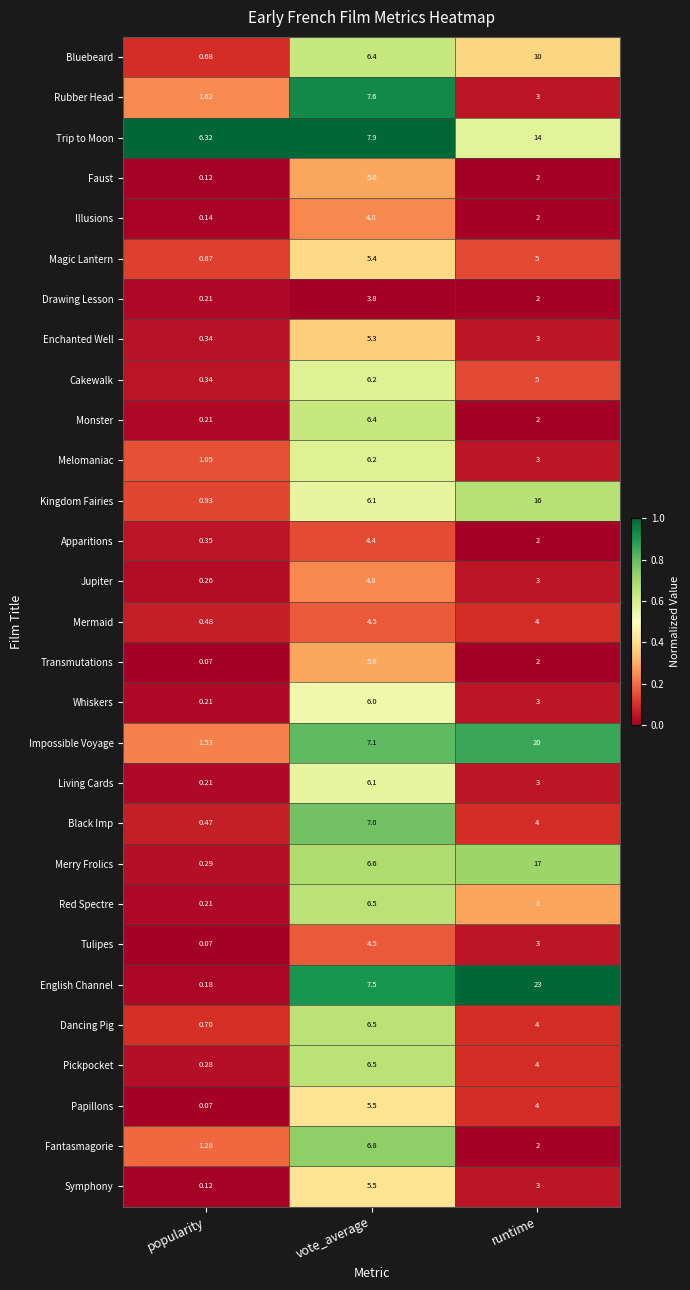

Which series has the widest spread of values?

English Channel